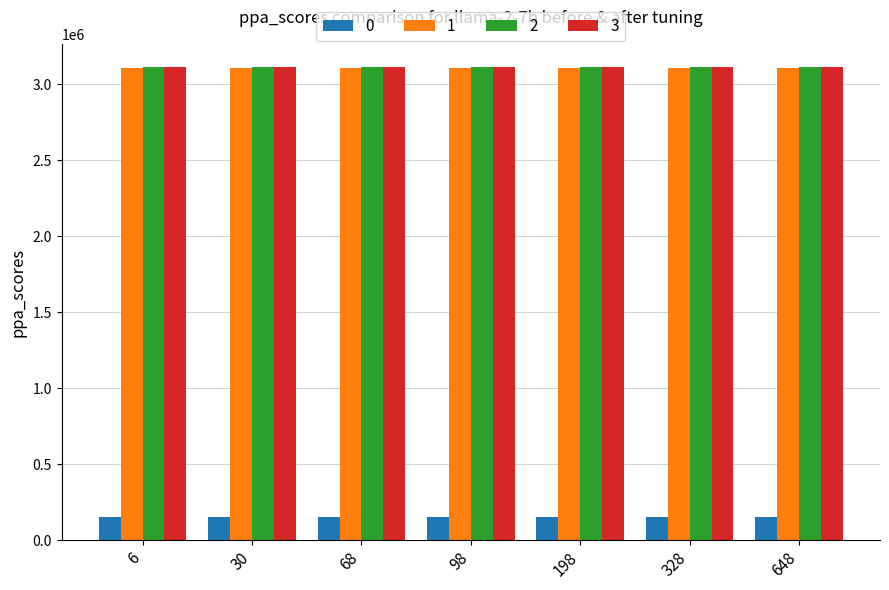

At how many categories does at least one series exceed 1451316?

7